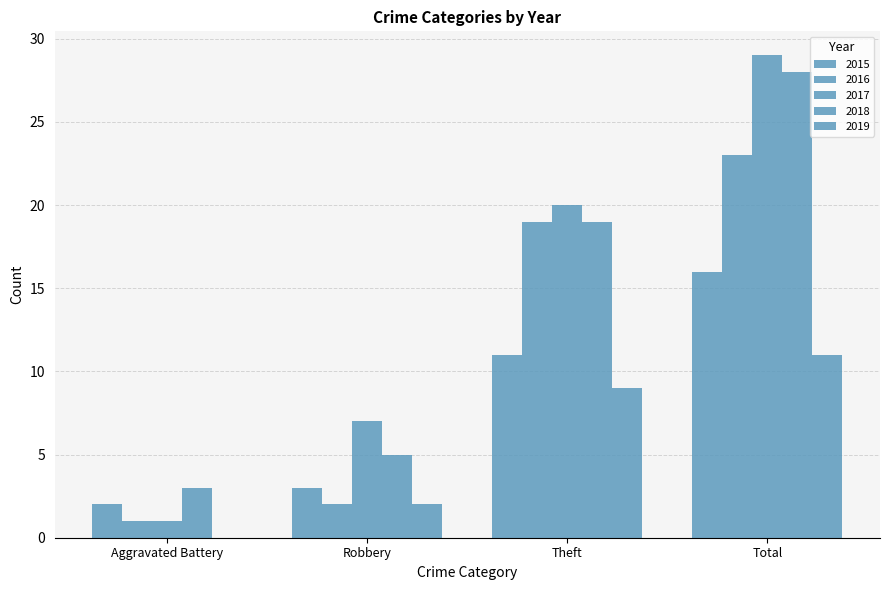

What is the sum of the 2019 values at Theft and Total?

20